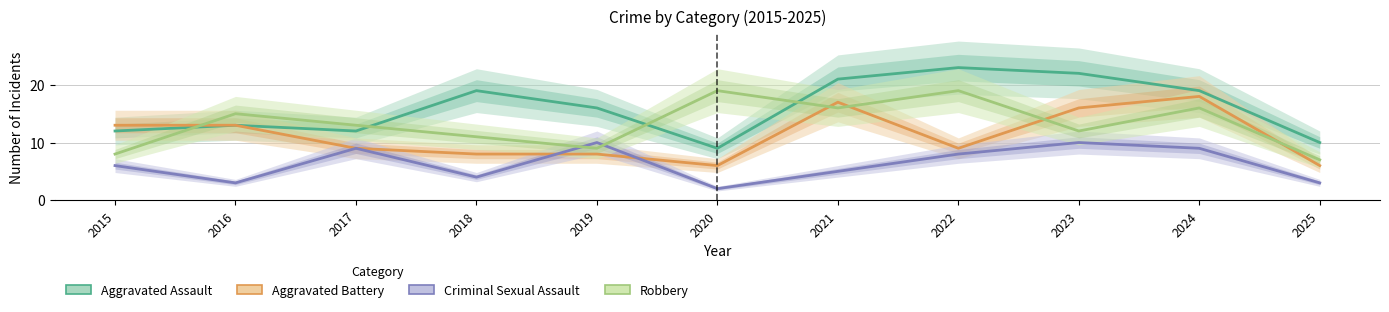

Where is the first local maximum for Robbery?

2016